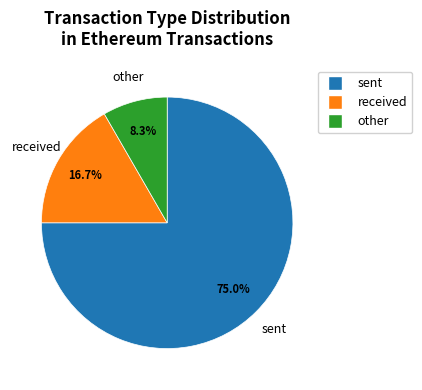

What is the ratio of the value at sent to the value at received?

4.5